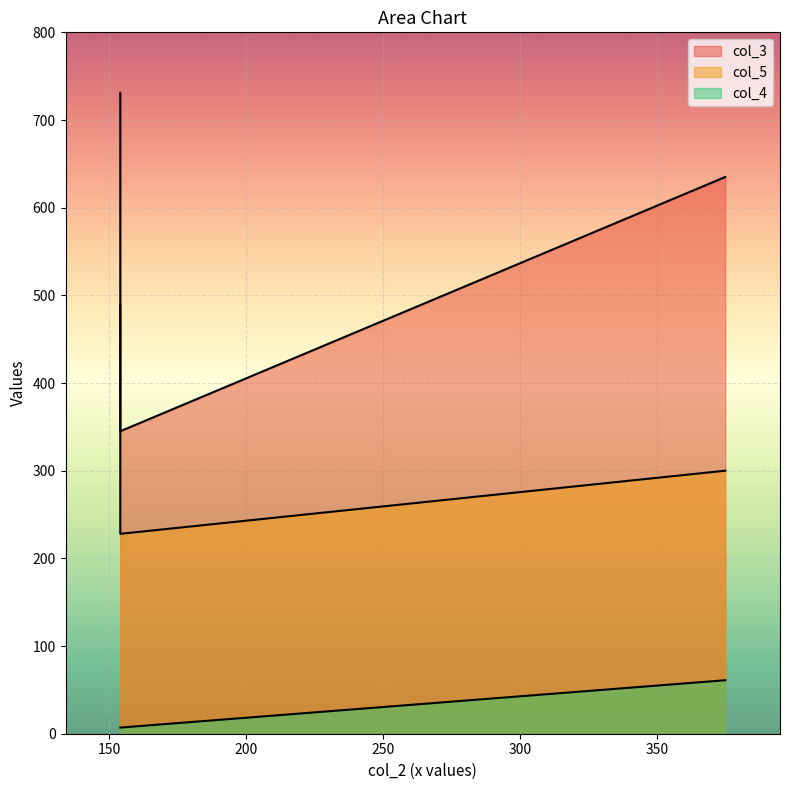

Where is col_5 nearest to the value 358?

375